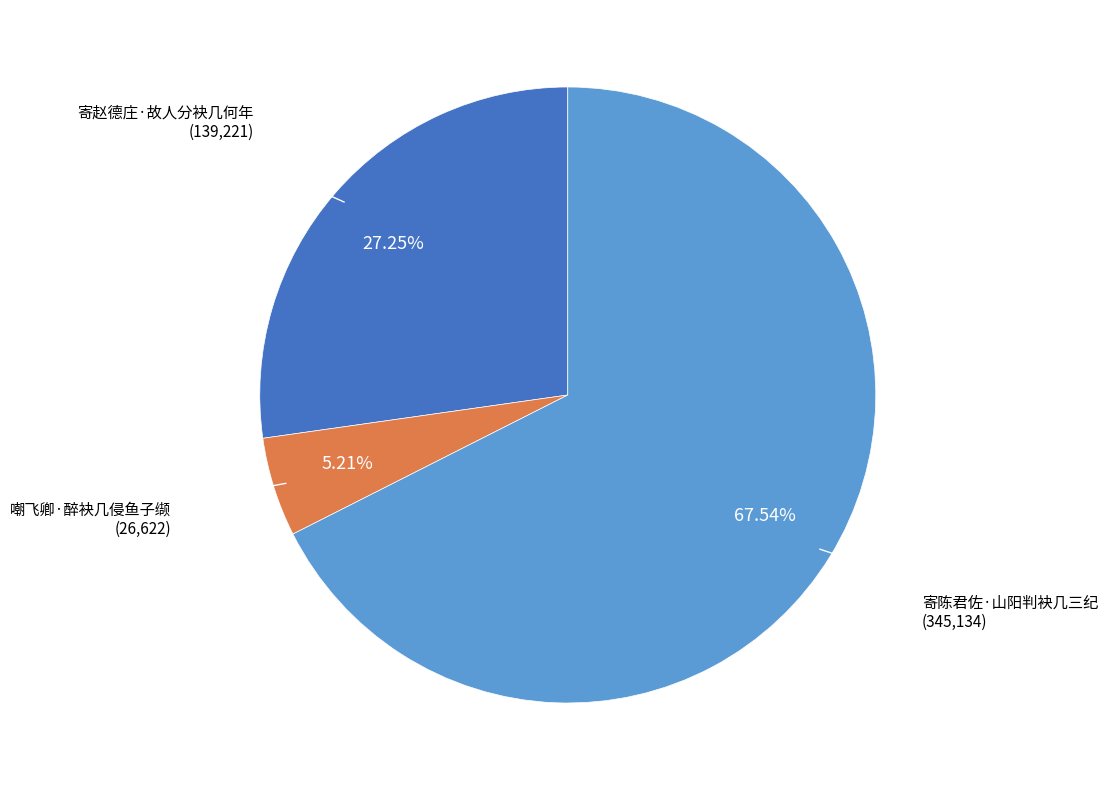

Is there any slice that represents more than half of the pie?

Yes